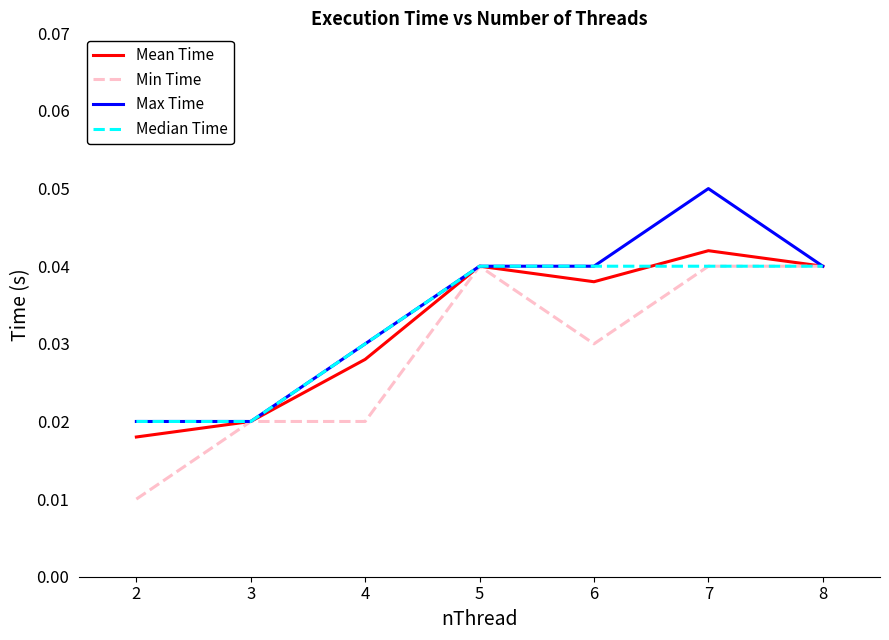

Between 2 and 3, which series saw the biggest shift?

Min Time